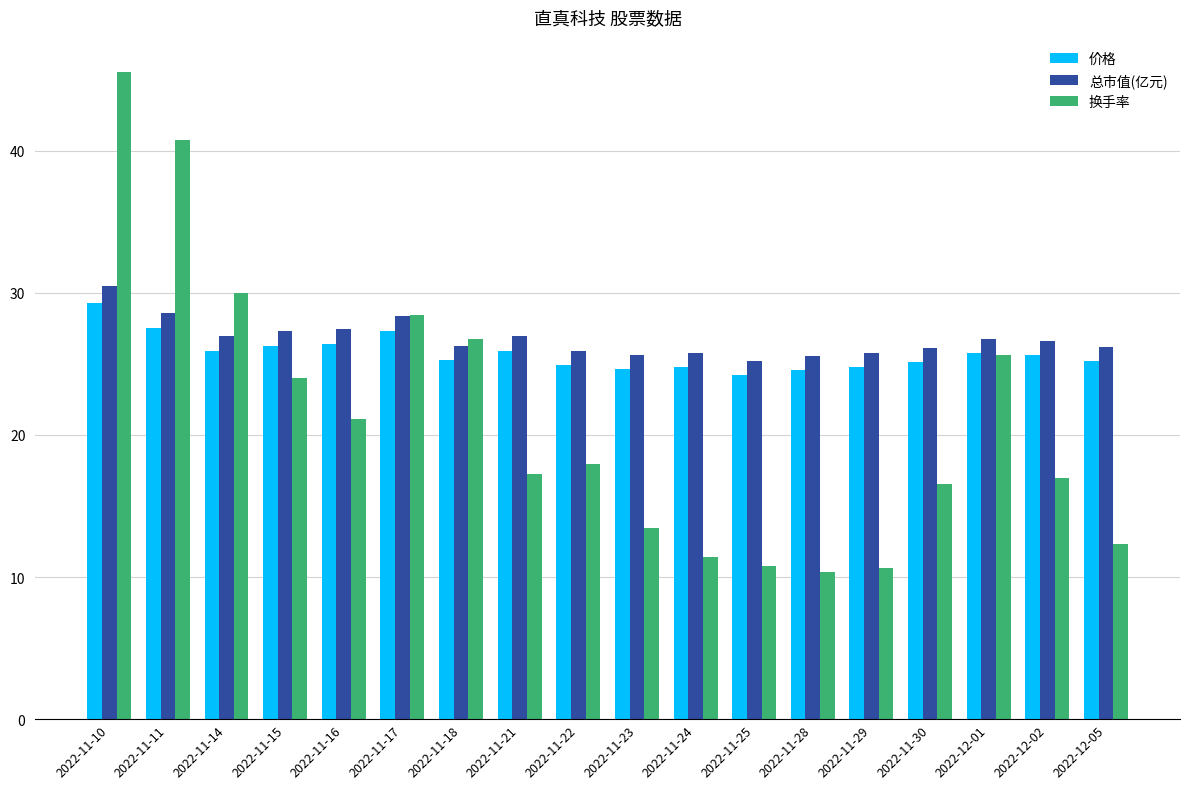

Which category has the highest value across all series?

2022-11-10